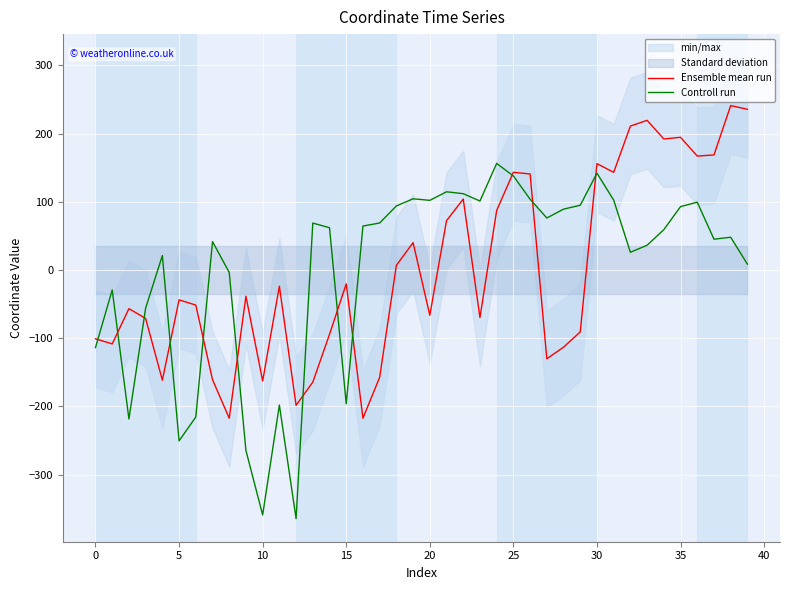

What is the difference between the maximum and minimum values in the Ensemble mean run series?

458.4